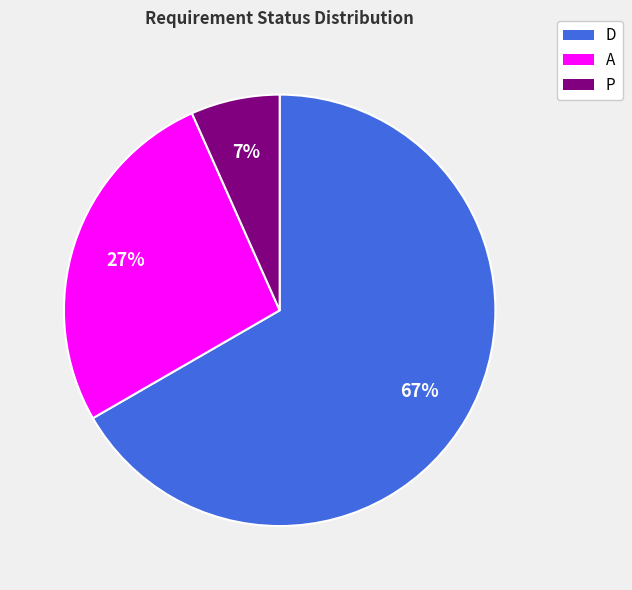

Which category accounts for the majority?

D